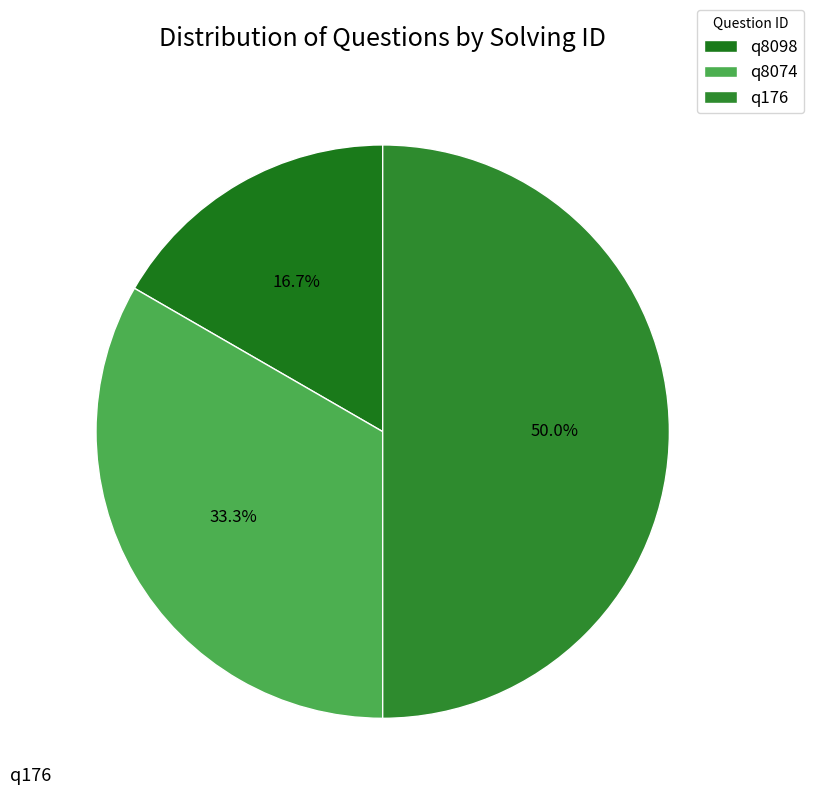

Which category has the smallest portion of the pie?

q8098